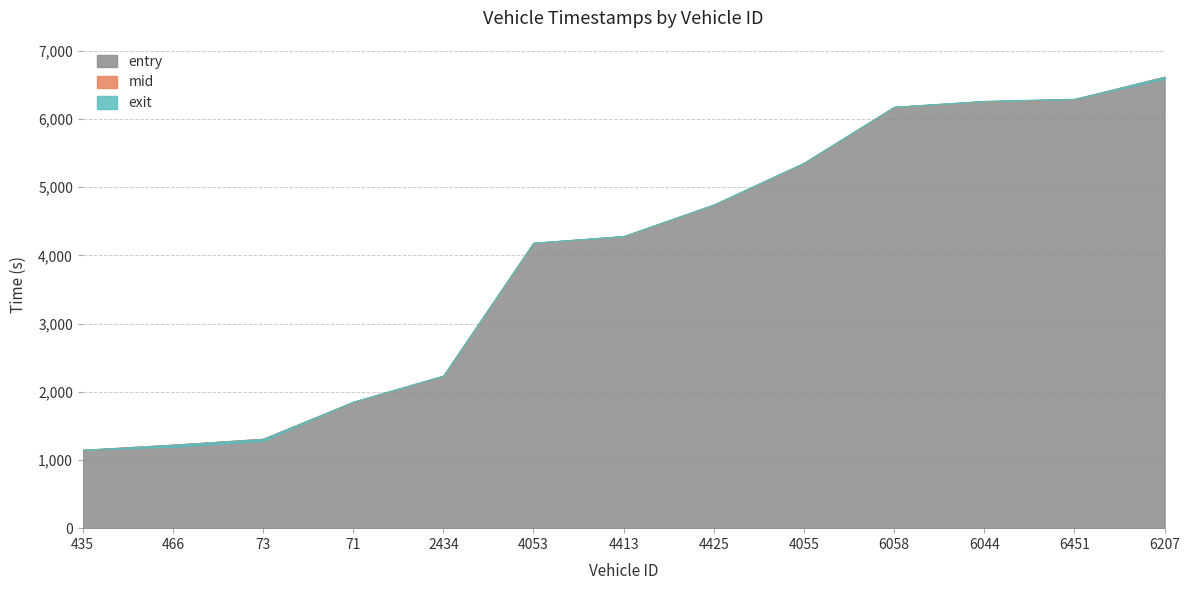

Reading right to left, what are all the values shown in this chart?

entry: 6207=6615.5	6451=6287.6	6044=6257.3	6058=6171.6	4055=5350.7	4425=4739.4	4413=4276.6	4053=4179.7	2434=2230.7	71=1847.6	73=1305.9	466=1220.1	435=1144.6
mid: 6207=6618.2	6451=6290.2	6044=6260.0	6058=6174.5	4055=5353.1	4425=4742.0	4413=4279.2	4053=4182.1	2434=2233.4	71=1850.3	73=1308.6	466=1223.1	435=1147.3
exit: 6207=6591.0	6451=6294.5	6044=6262.8	6058=6177.6	4055=5355.5	4425=4744.6	4413=4281.7	4053=4184.4	2434=2235.8	71=1853.1	73=1281.2	466=1195.9	435=1149.9